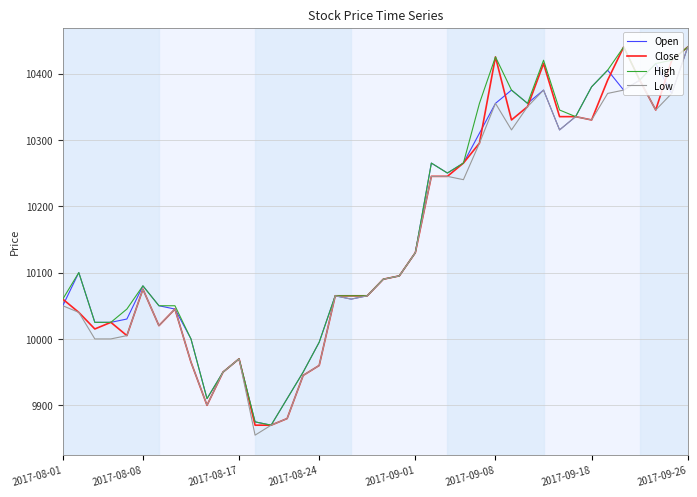

How many categories are shown in the chart?

40